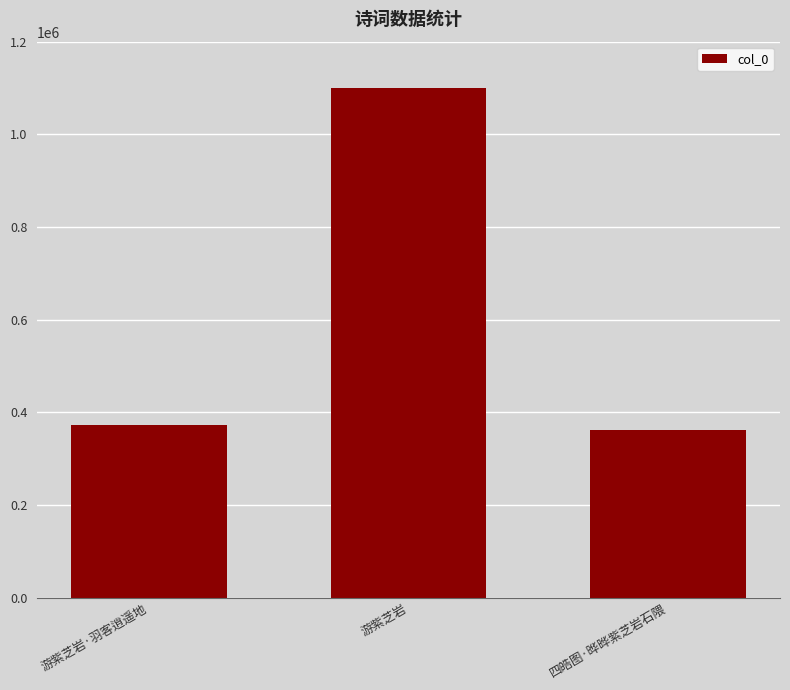

What is the ratio of the value at 四皓图·晔晔紫芝岩石隈 to the value at 游紫芝岩?

0.3